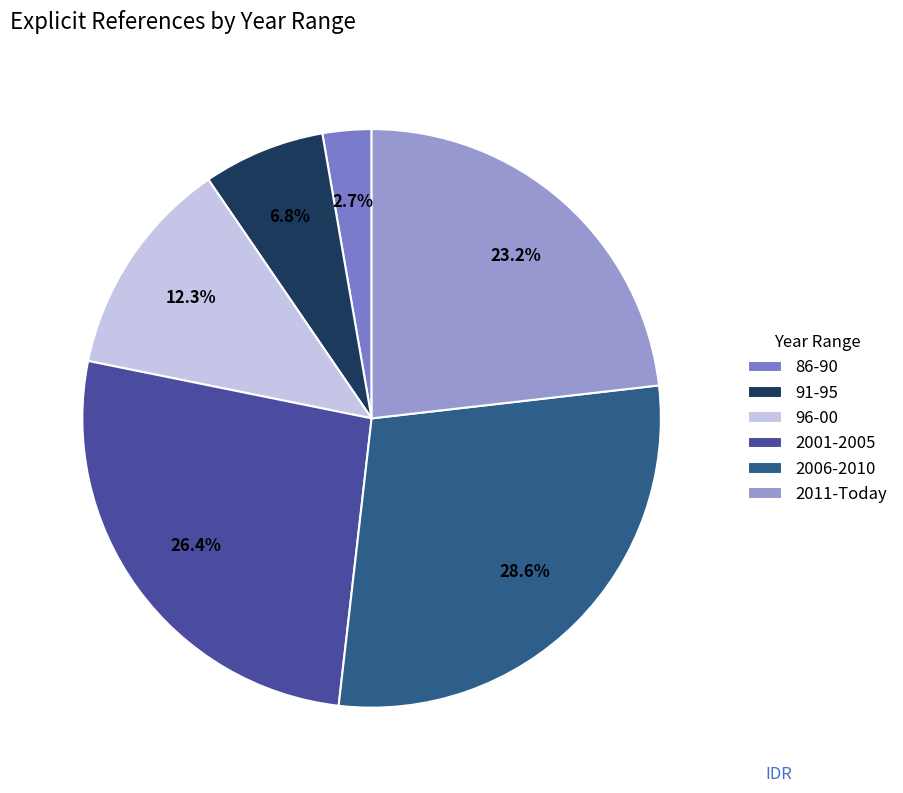

Which slice is the smallest?

86-90